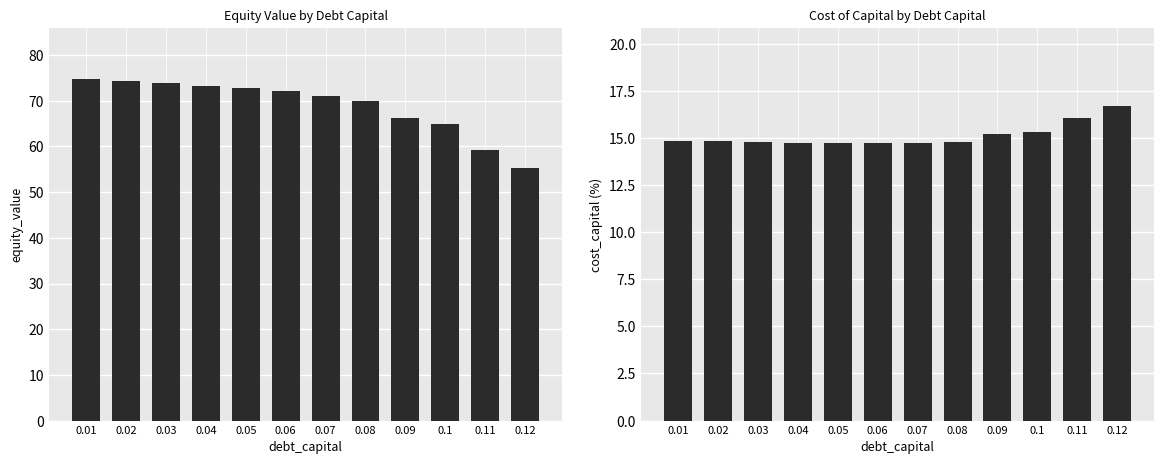

Reading right to left, list all the values displayed in this chart.

equity_value: 0.12=55.2	0.11=59.3	0.1=64.9	0.09=66.3	0.08=70.0	0.07=71.2	0.06=72.1	0.05=72.8	0.04=73.3	0.03=73.8	0.02=74.3	0.01=74.7
cost_capital: 0.12=16.7	0.11=16.1	0.1=15.3	0.09=15.2	0.08=14.8	0.07=14.7	0.06=14.7	0.05=14.7	0.04=14.8	0.03=14.8	0.02=14.8	0.01=14.9